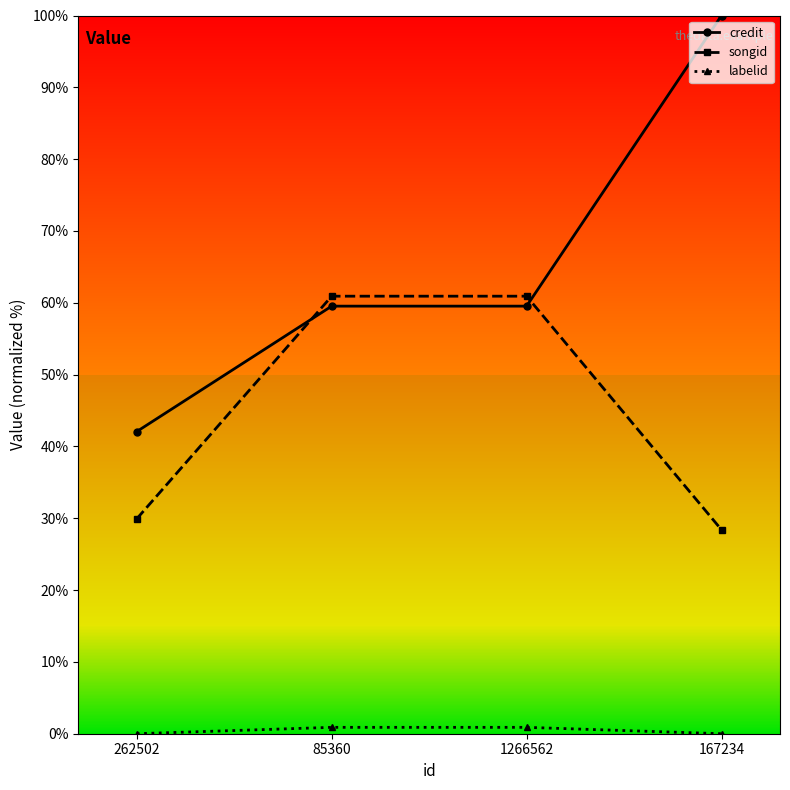

What is the difference between the maximum and minimum values in the songid series?

32.5